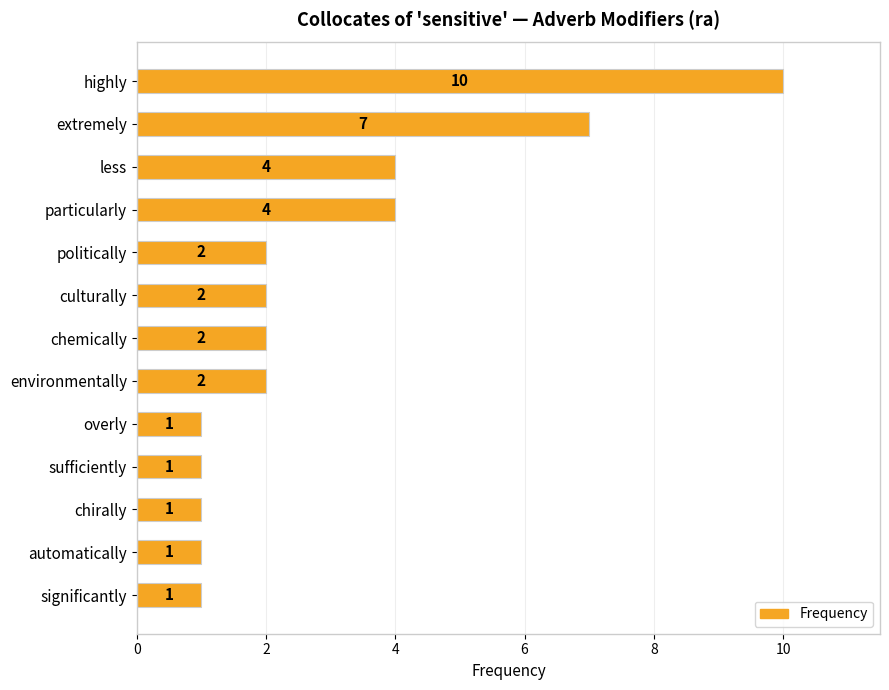

Are the bars horizontal?

Yes